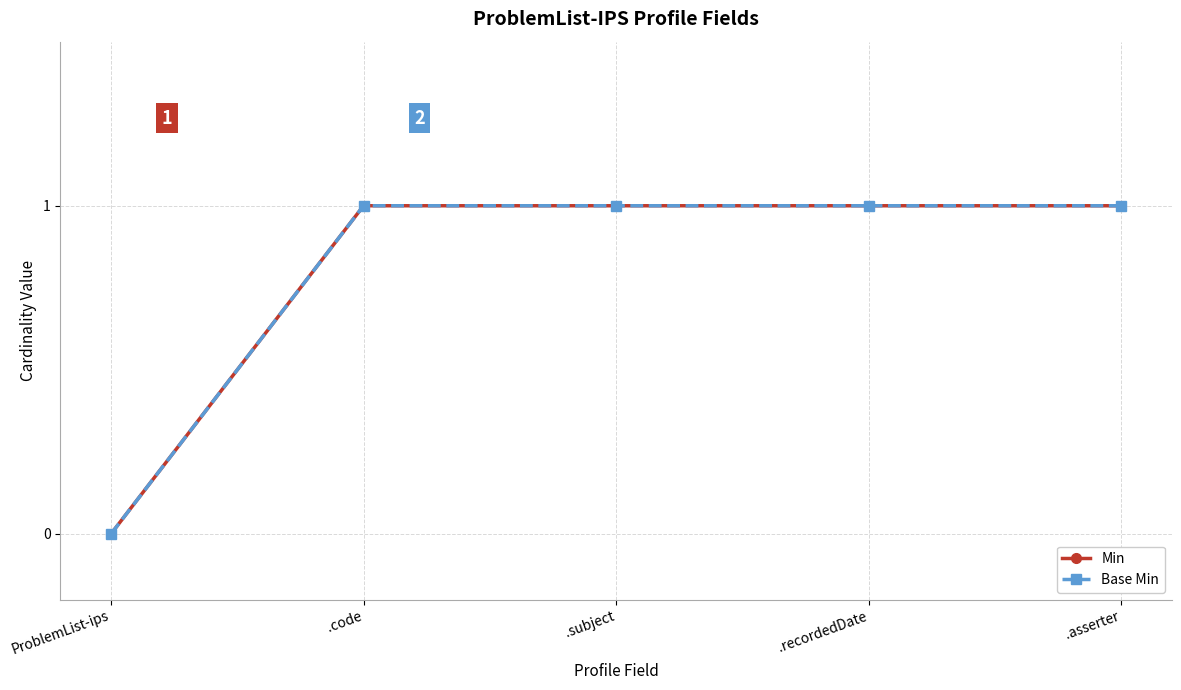

Is this an area chart (filled region under the line)?

No